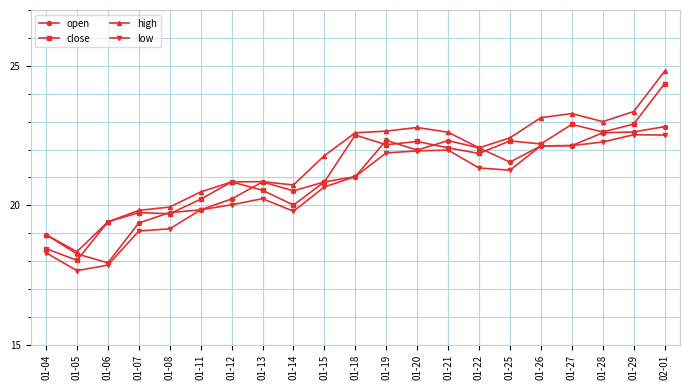

True or false: high and low cross at least once.

False